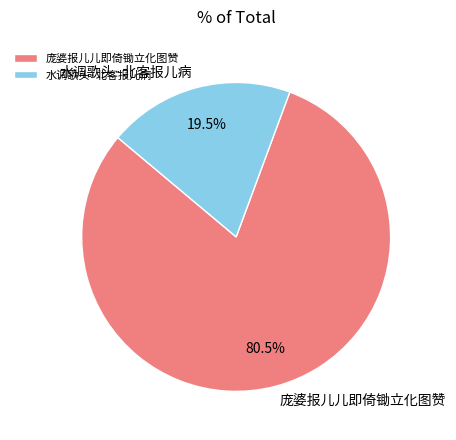

How much of the chart is everything except 水调歌头·北客报儿病?

80.5%